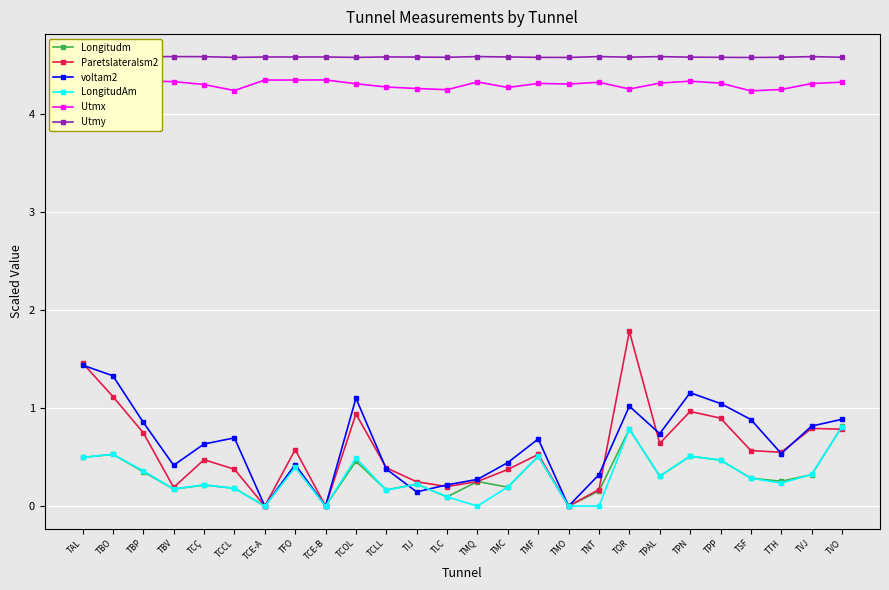

What is the difference between the maximum and second lowest values in the Utmx series?

0.1